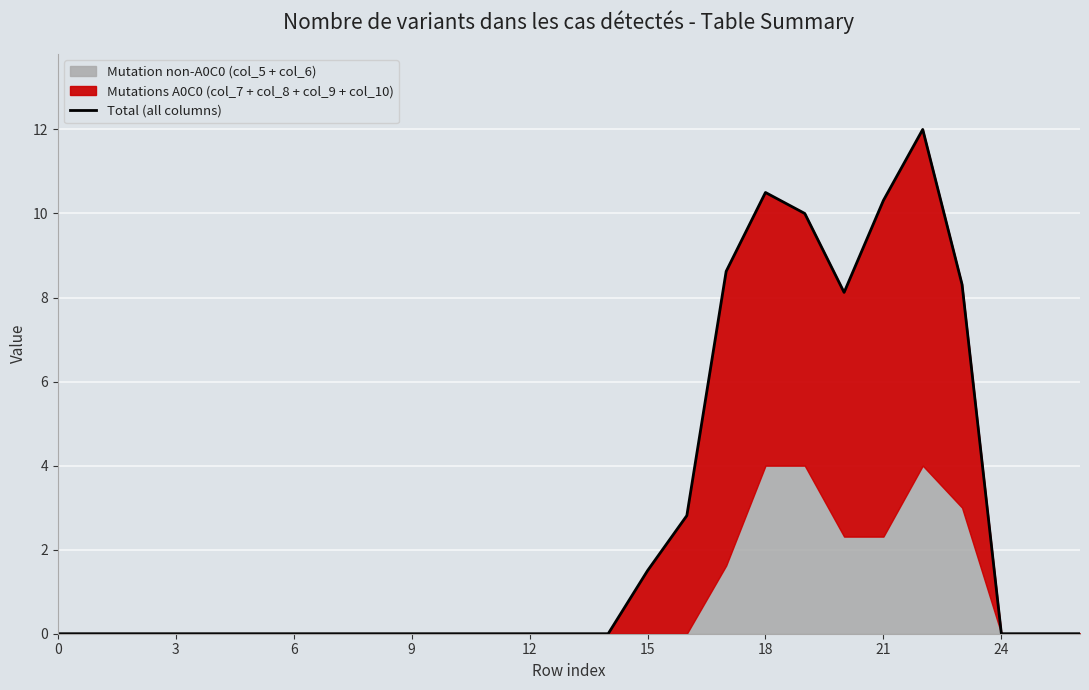

What is the label of the 14th point from the left?

13